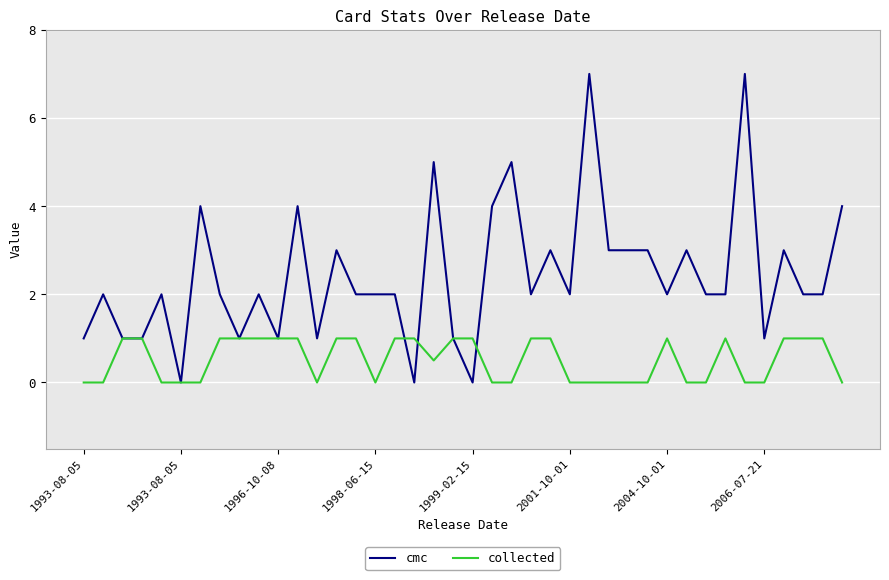

Which series has the largest total across all categories?

cmc